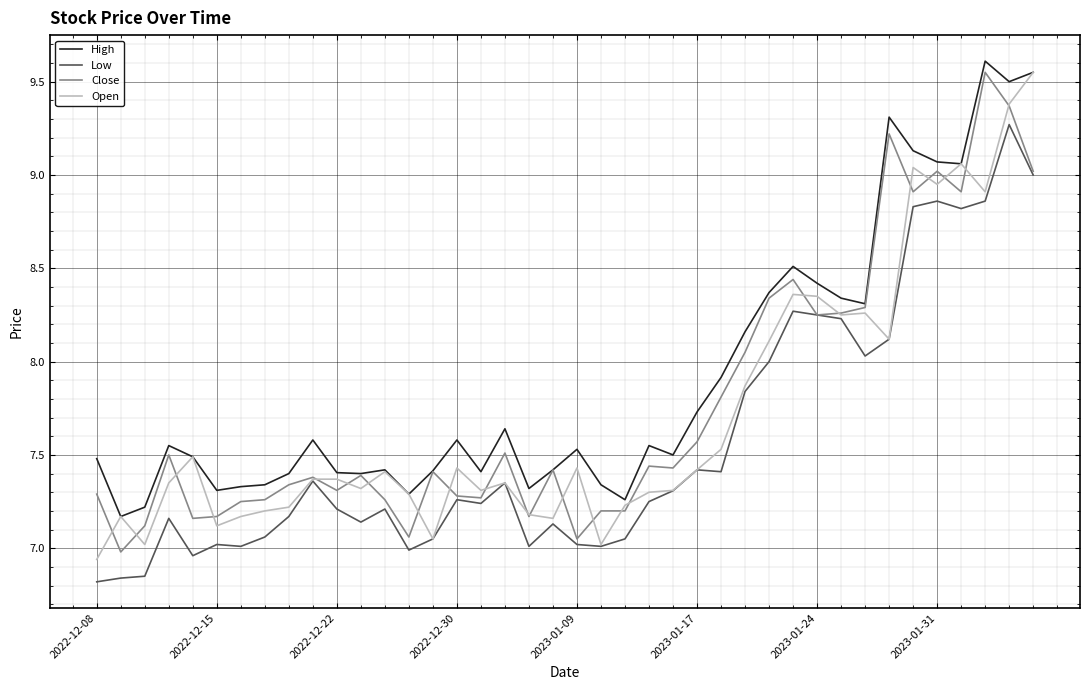

What is the highest value of the Low series?

9.3